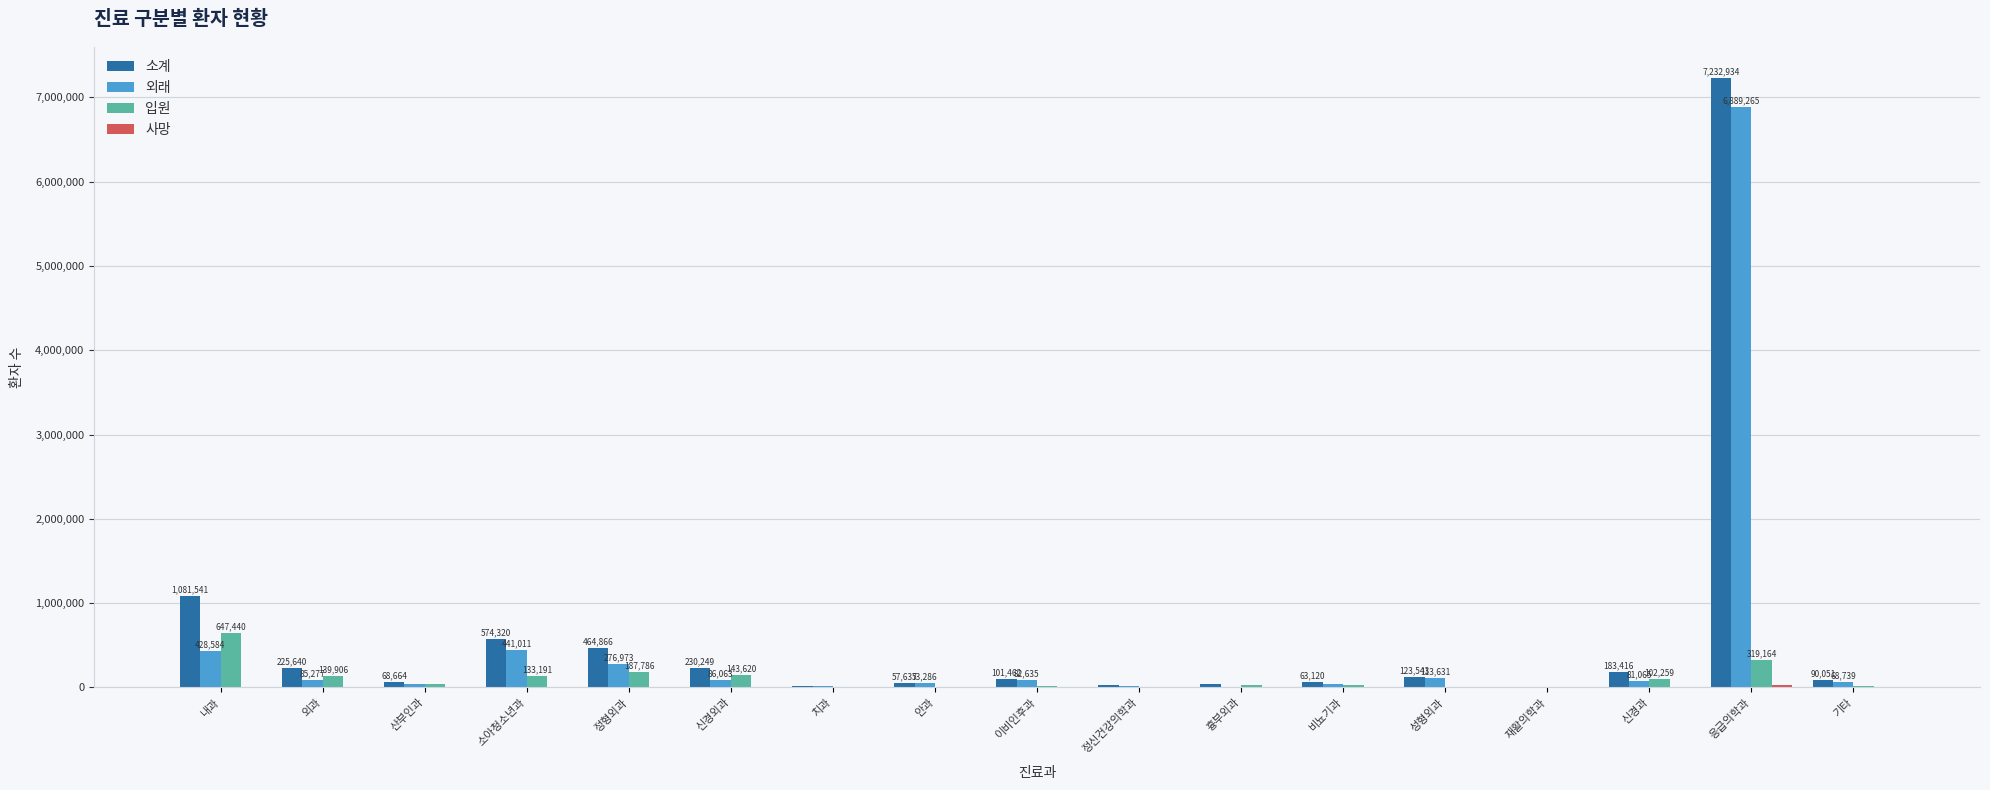

Which series has the largest range (max minus min)?

소계